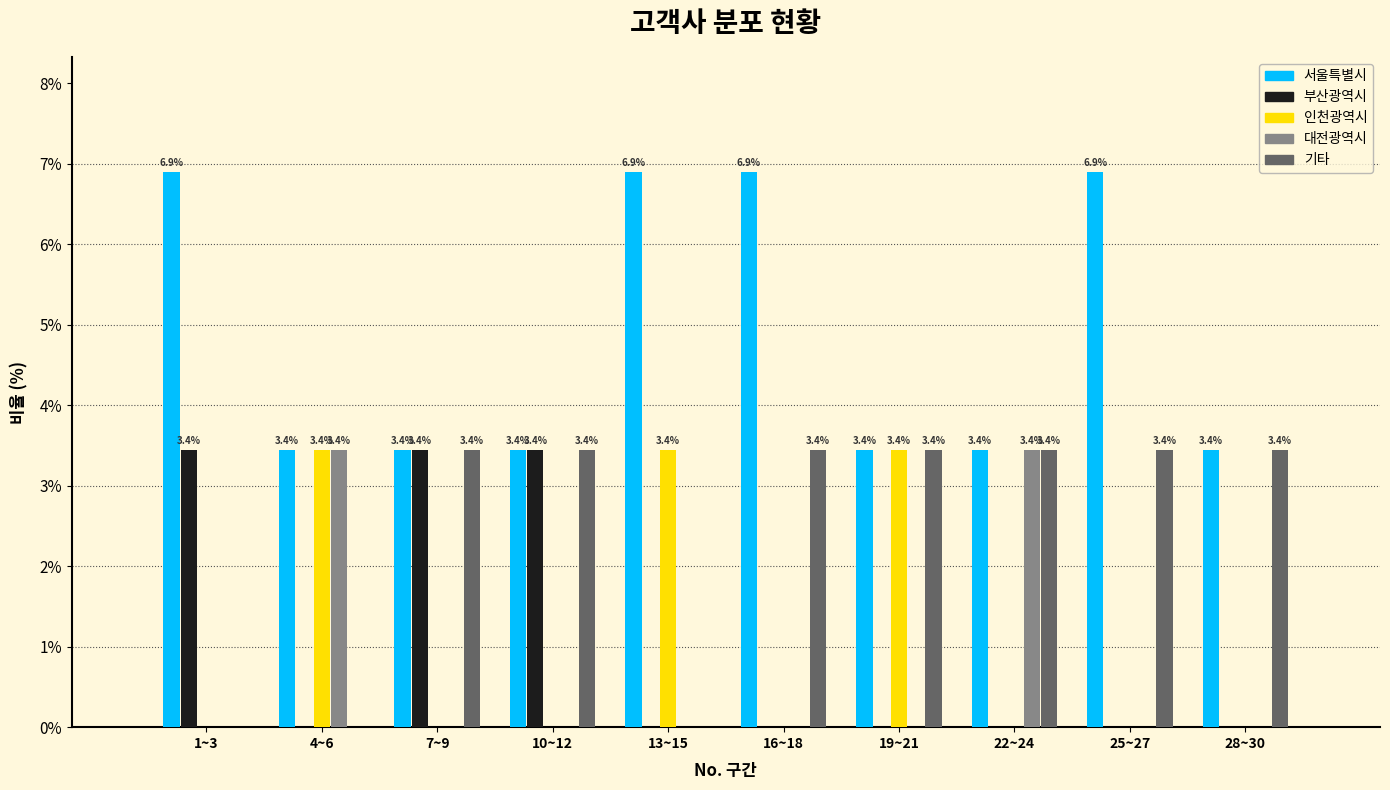

Reading left to right, what are all the values shown in this chart?

서울특별시: 1~3=6.9	4~6=3.4	7~9=3.4	10~12=3.4	13~15=6.9	16~18=6.9	19~21=3.4	22~24=3.4	25~27=6.9	28~30=3.4
부산광역시: 1~3=3.4	4~6=0.0	7~9=3.4	10~12=3.4	13~15=0.0	16~18=0.0	19~21=0.0	22~24=0.0	25~27=0.0	28~30=0.0
인천광역시: 1~3=0.0	4~6=3.4	7~9=0.0	10~12=0.0	13~15=3.4	16~18=0.0	19~21=3.4	22~24=0.0	25~27=0.0	28~30=0.0
대전광역시: 1~3=0.0	4~6=3.4	7~9=0.0	10~12=0.0	13~15=0.0	16~18=0.0	19~21=0.0	22~24=3.4	25~27=0.0	28~30=0.0
기타: 1~3=0.0	4~6=0.0	7~9=3.4	10~12=3.4	13~15=0.0	16~18=3.4	19~21=3.4	22~24=3.4	25~27=3.4	28~30=3.4